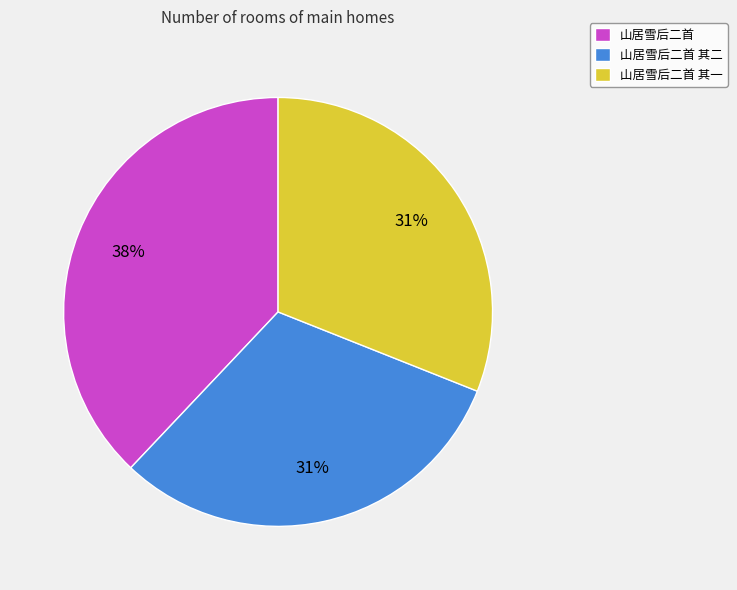

What percentage is the 山居雪后二首 其一 slice, to the nearest percent?

31%